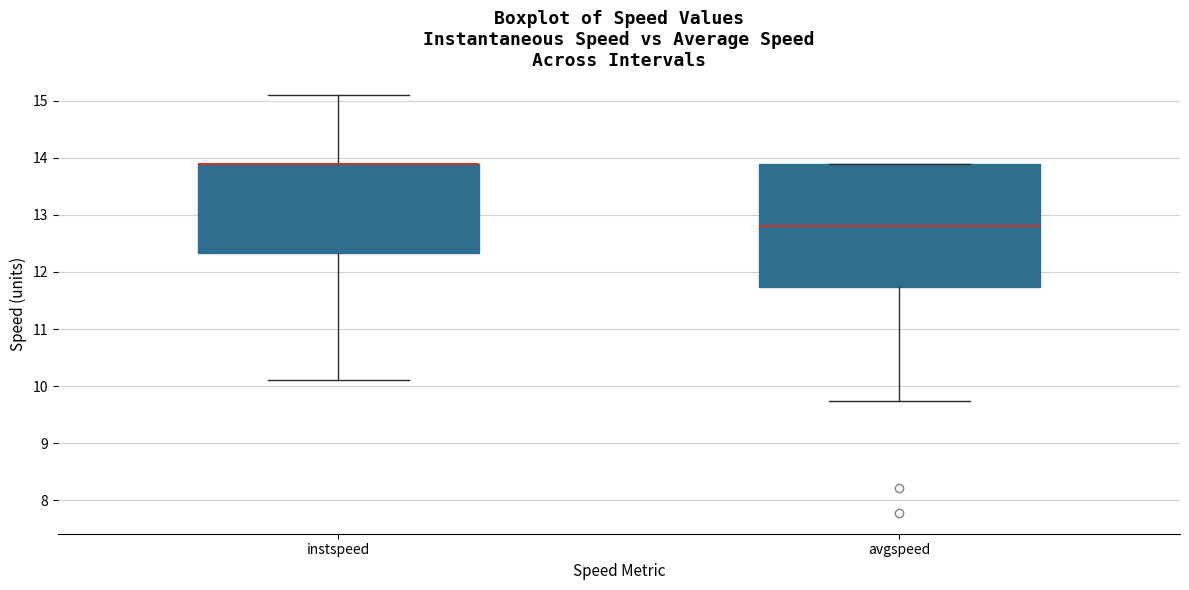

Comparing the boxes themselves (not the whiskers), which one is the tallest?

avgspeed